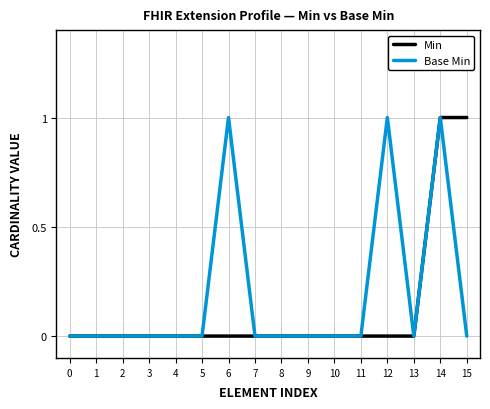

How many lines are shown in the chart?

2